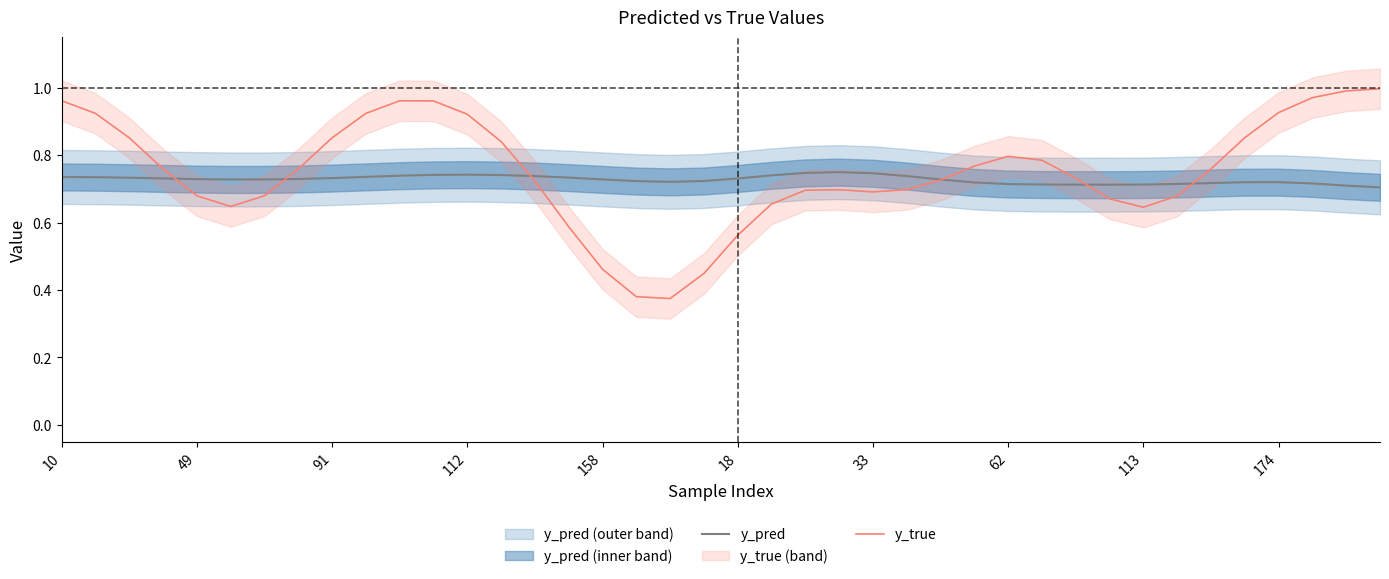

How many distinct data groups are displayed?

2